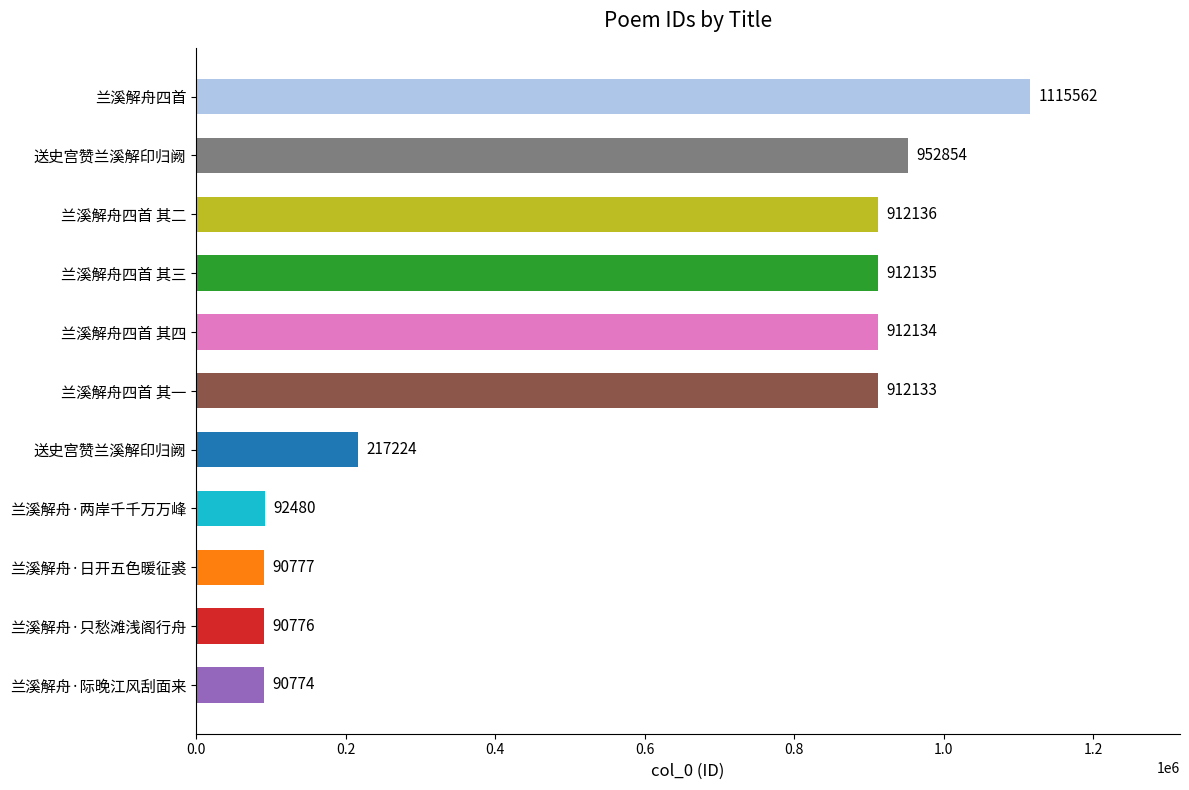

How many data points are less than 912133?

5